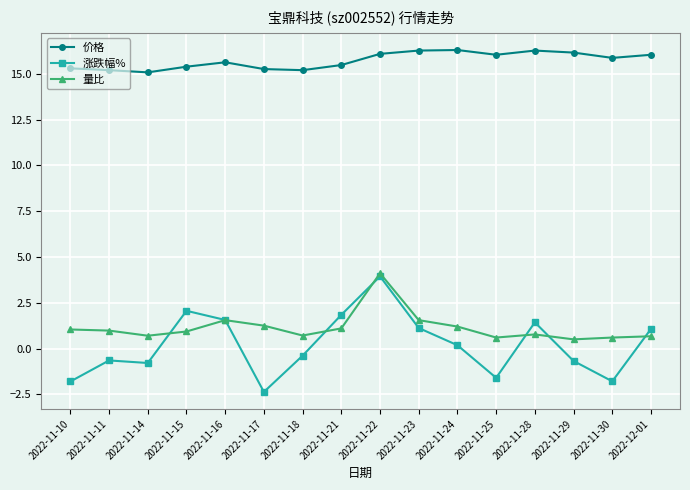

True or false: 价格 and 量比 intersect in this chart.

False